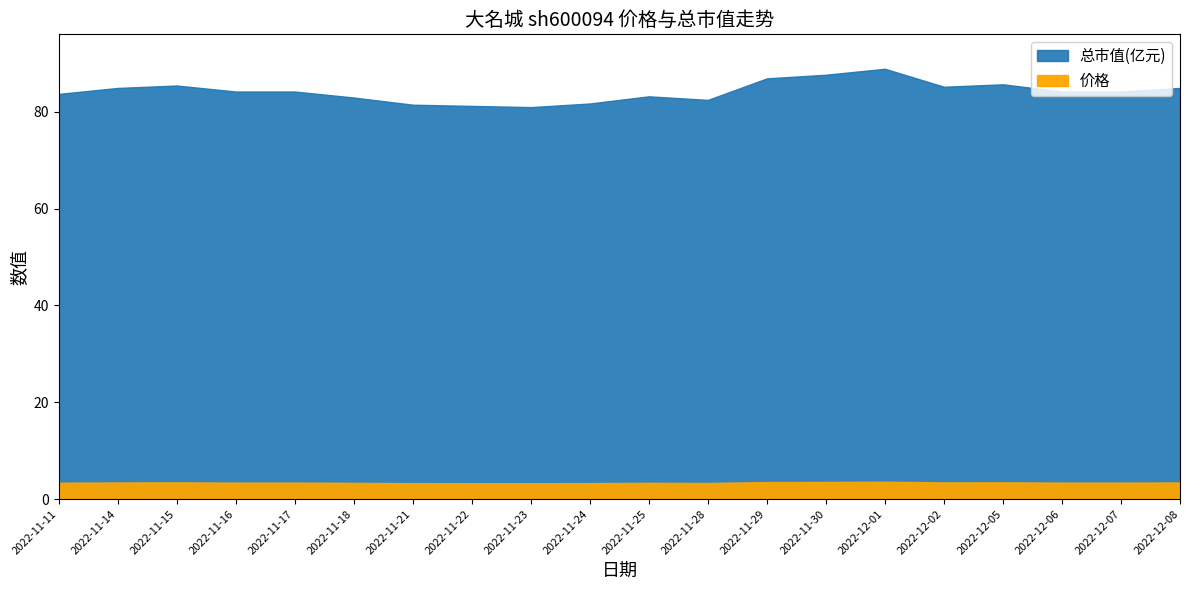

Rank the categories by 价格 value from lowest to highest.

2022-11-23, 2022-11-22, 2022-11-21, 2022-11-24, 2022-11-28, 2022-11-18, 2022-11-25, 2022-11-11, 2022-11-16, 2022-11-17, 2022-12-06, 2022-12-07, 2022-11-14, 2022-12-08, 2022-12-02, 2022-11-15, 2022-12-05, 2022-11-29, 2022-11-30, 2022-12-01